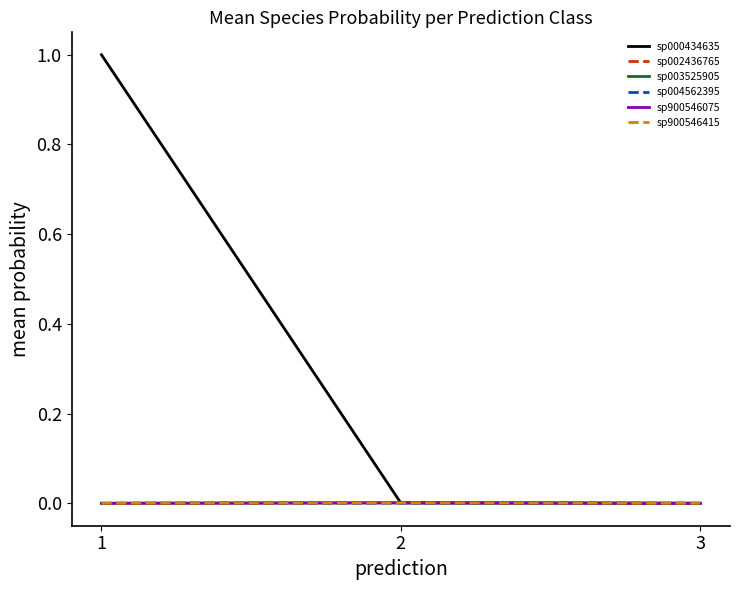

Is this an area chart (filled region under the line)?

No